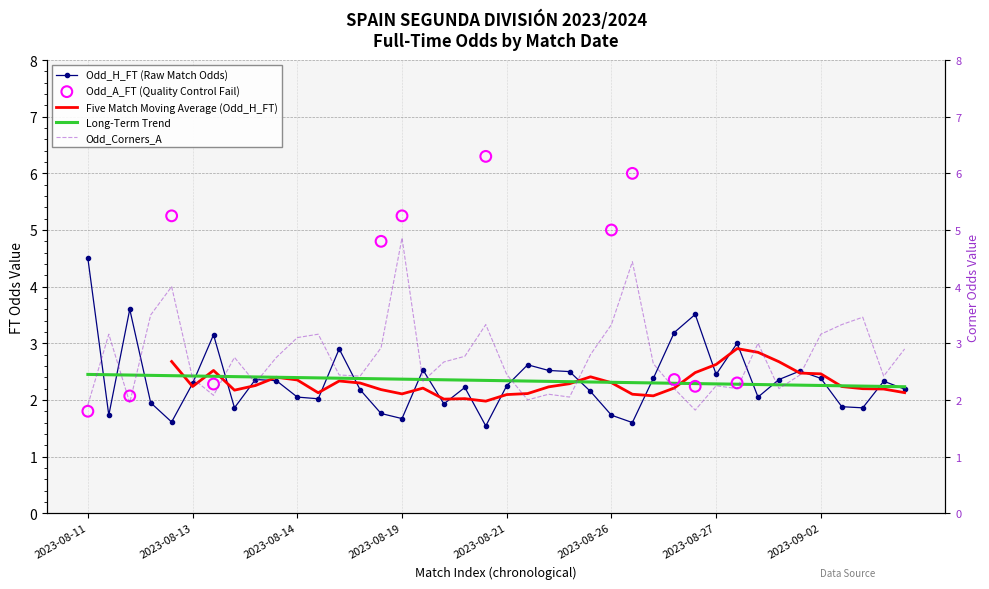

What is the minimum value for Odd_H_FT (Raw Match Odds)?

1.5